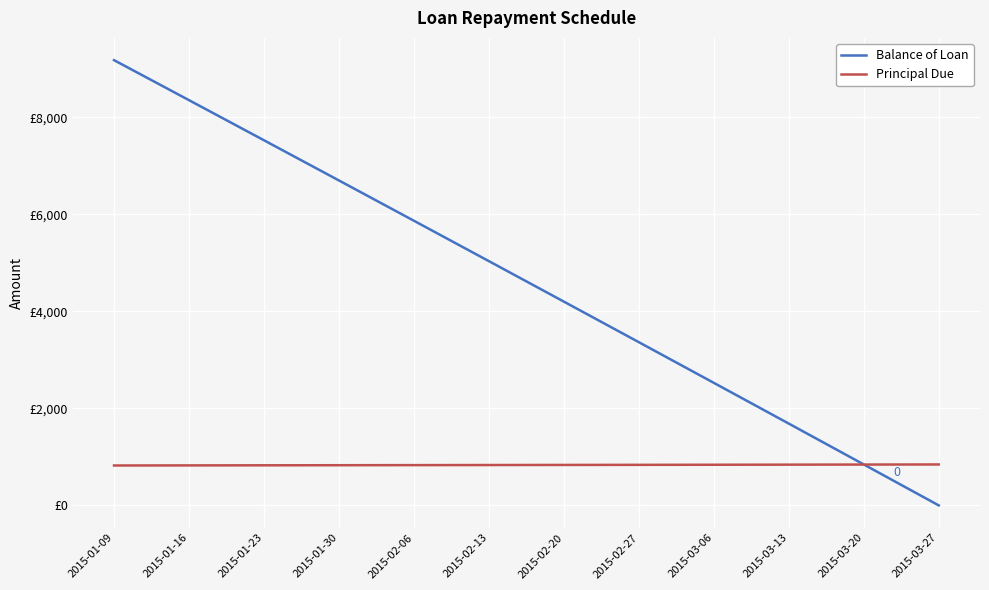

What is the label of the 11th point from the left?

2015-03-20